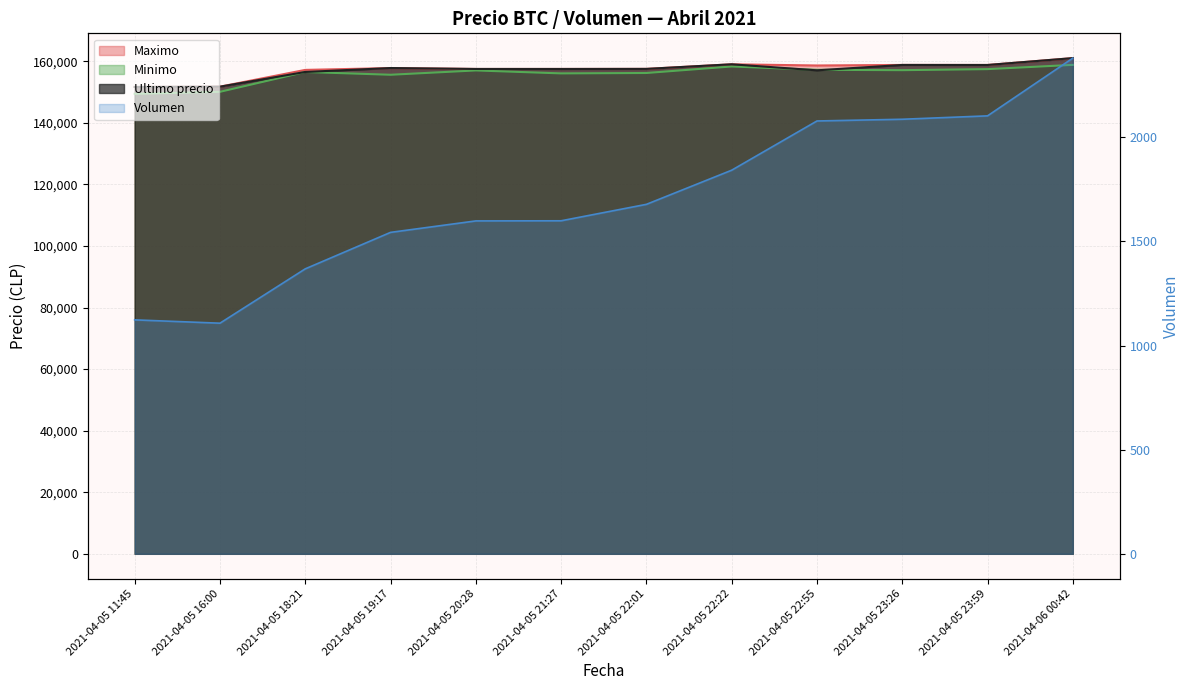

At which category is the sum across all series the highest?

2021-04-06 00:42